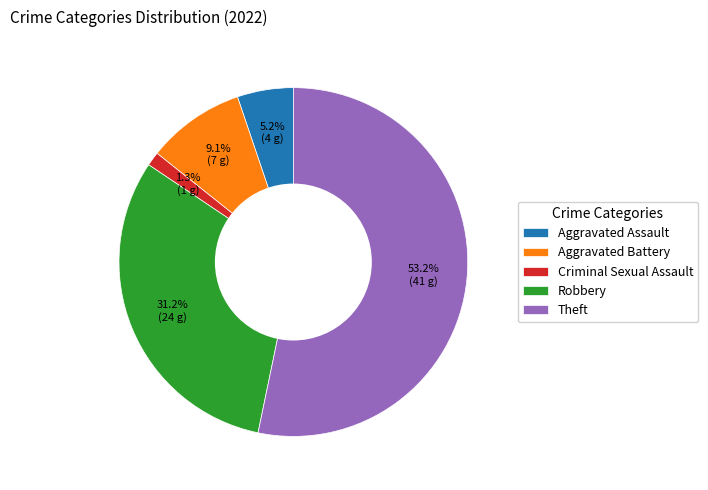

Does any single category account for the majority?

Yes